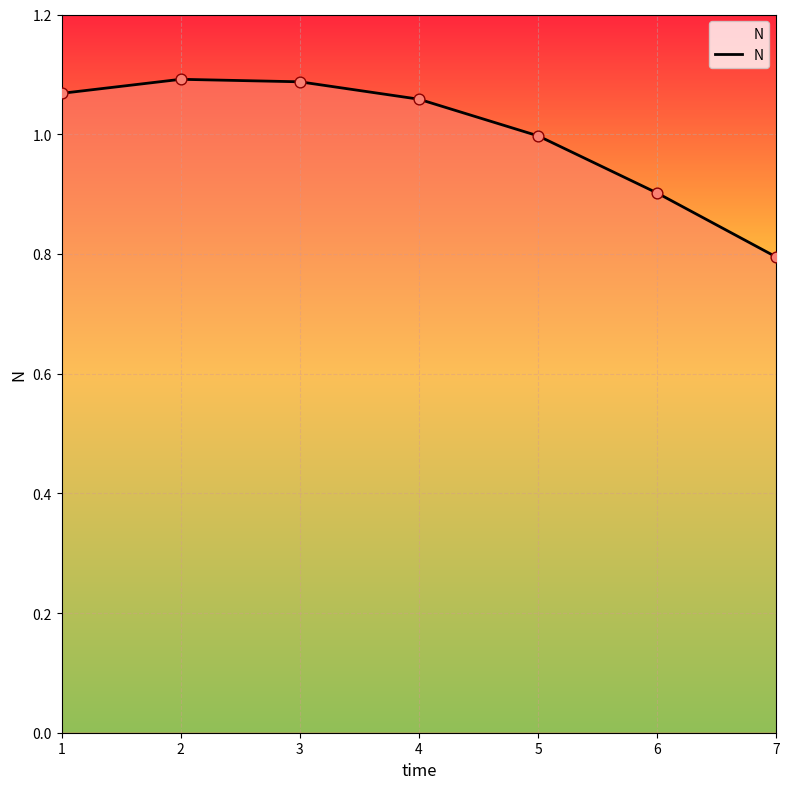

What is the ratio of the value at 5 to the value at 1?

0.9